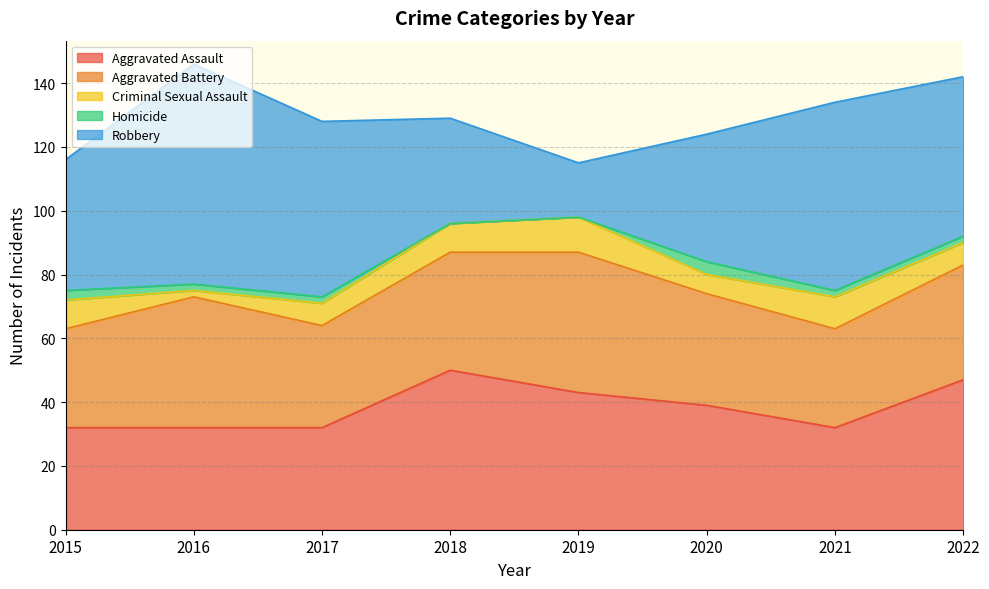

At which category does the chart reach its peak across all series?

2016